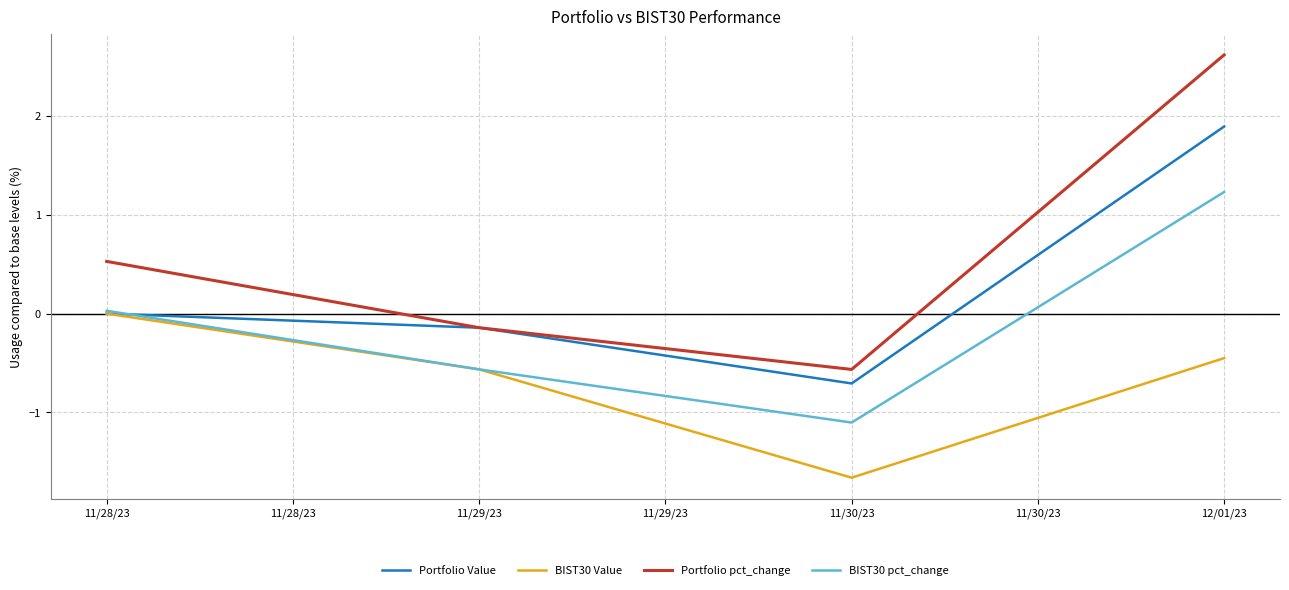

In Portfolio Value, how many points are lower than both neighbors (excluding endpoints)?

1